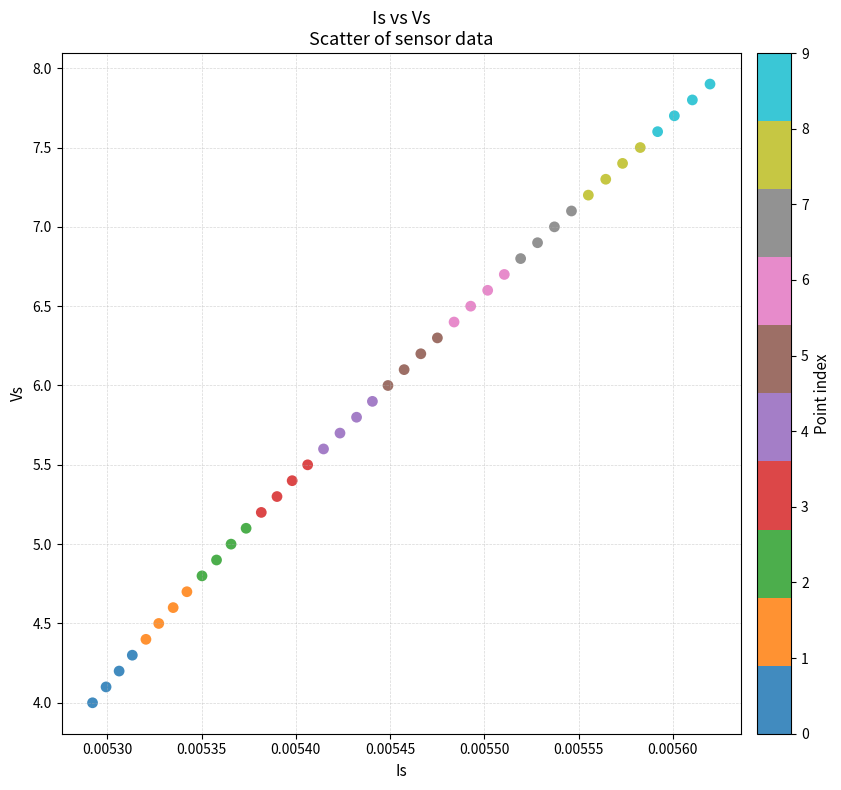

What is the range of Y values (max minus min)?

3.9